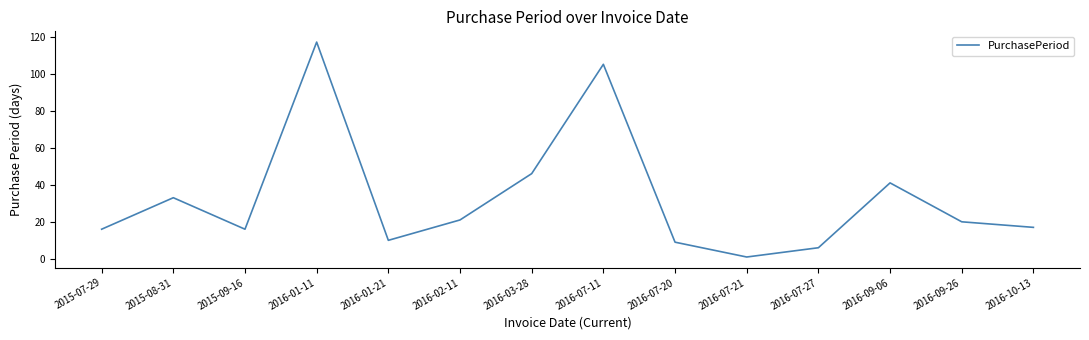

True or false: the data shows 9 at 2016-07-20.

True